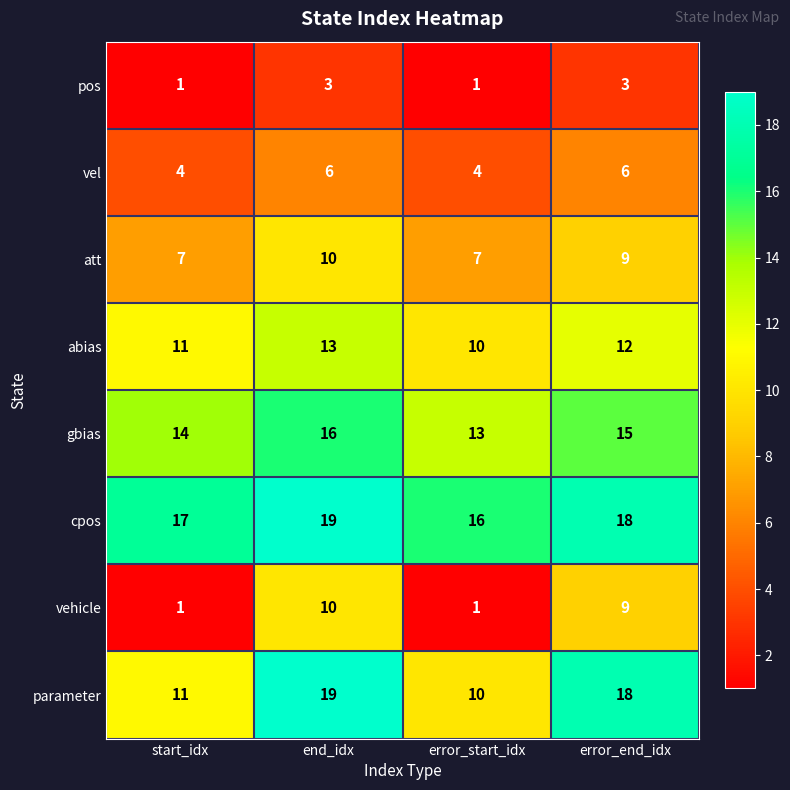

Is the value of cpos at error_start_idx greater than the value of att at error_end_idx?

Yes